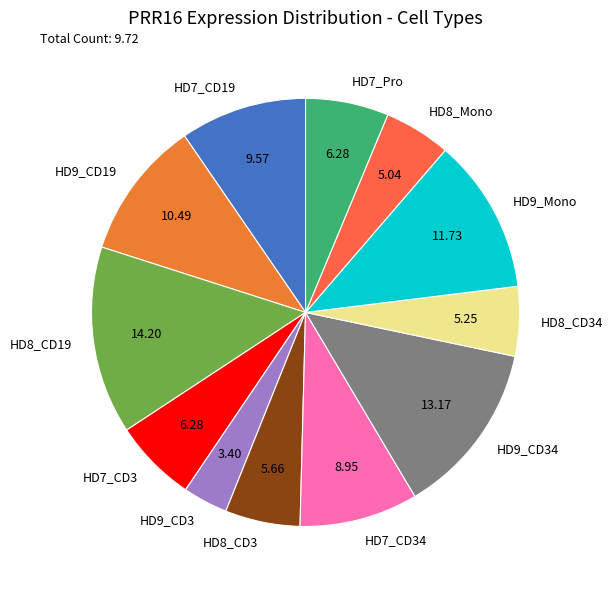

Do HD7_CD19 and HD7_CD3 together represent more than half of the pie?

No